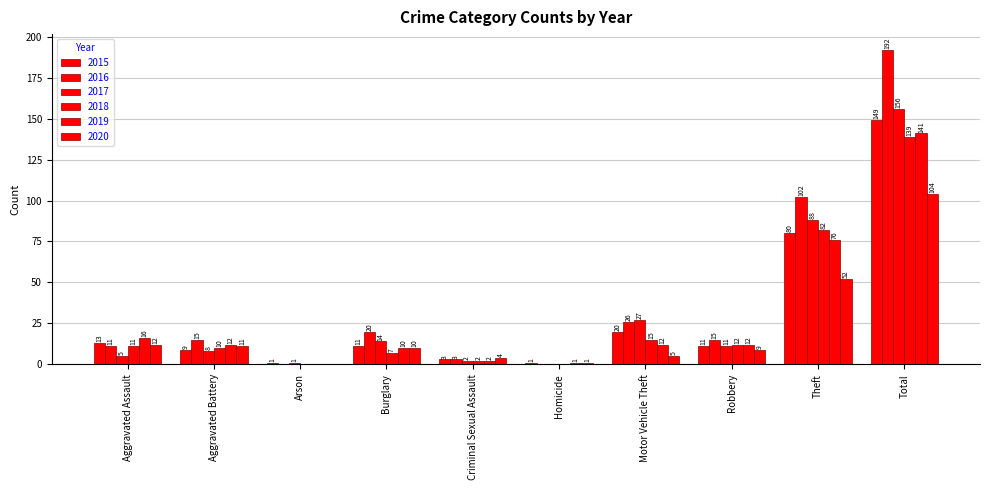

What position from the left is Burglary?

4